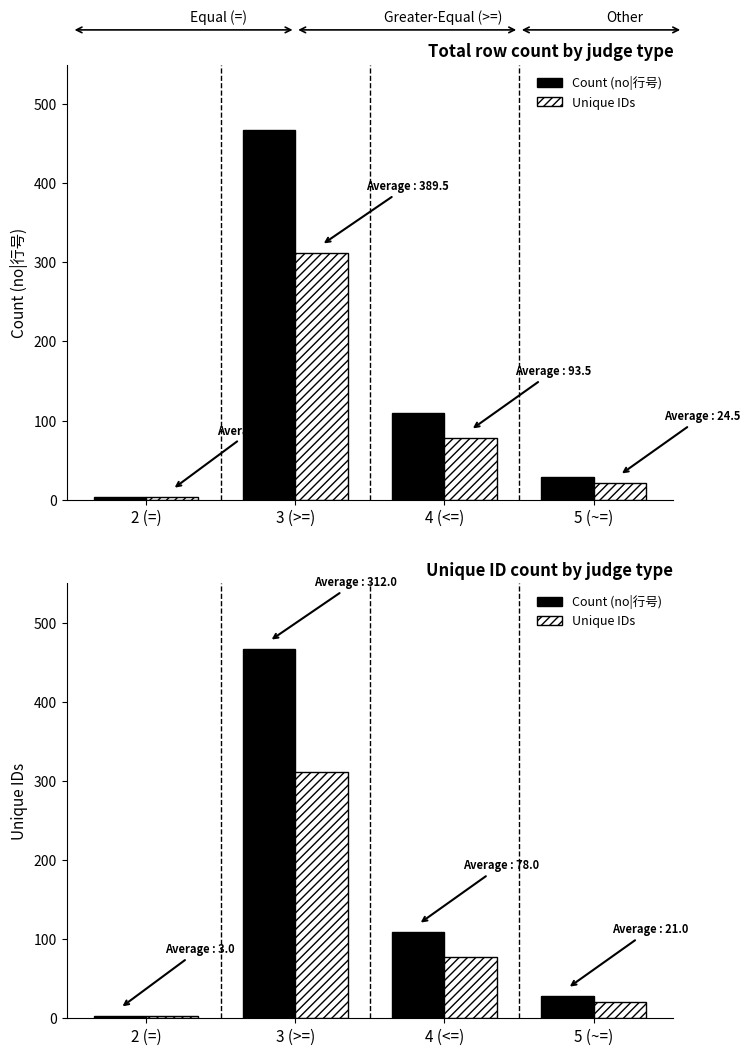

At how many categories does at least one series exceed 215?

1